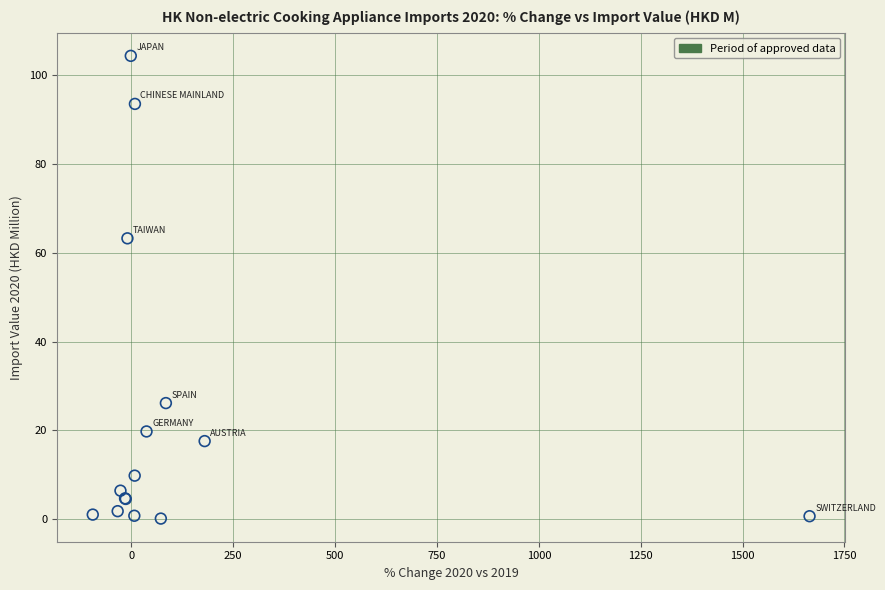

What Y value in the scatter plot is closest to 52?

63.3